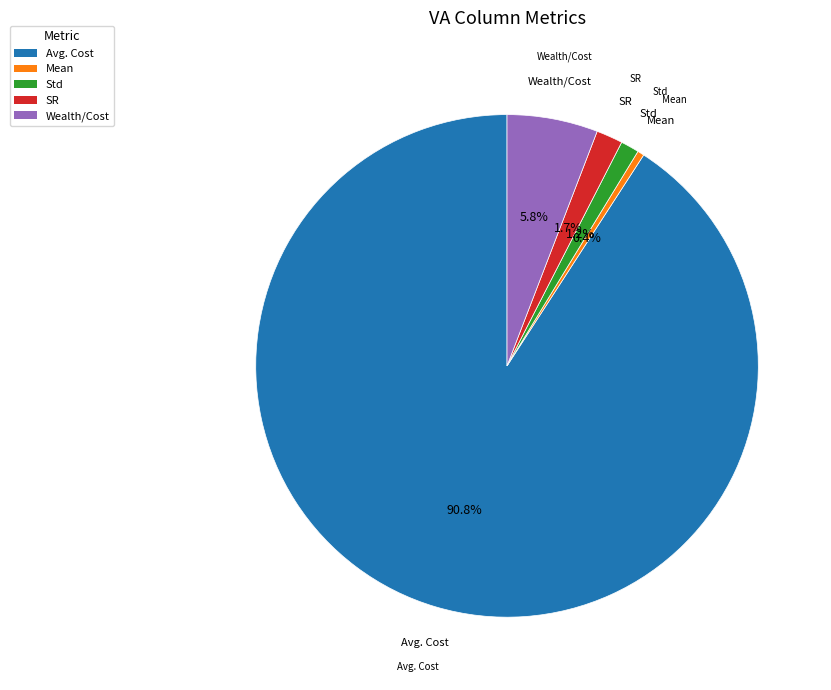

To the nearest percent, what is the difference between the Wealth/Cost and Avg. Cost slice percentages?

85%